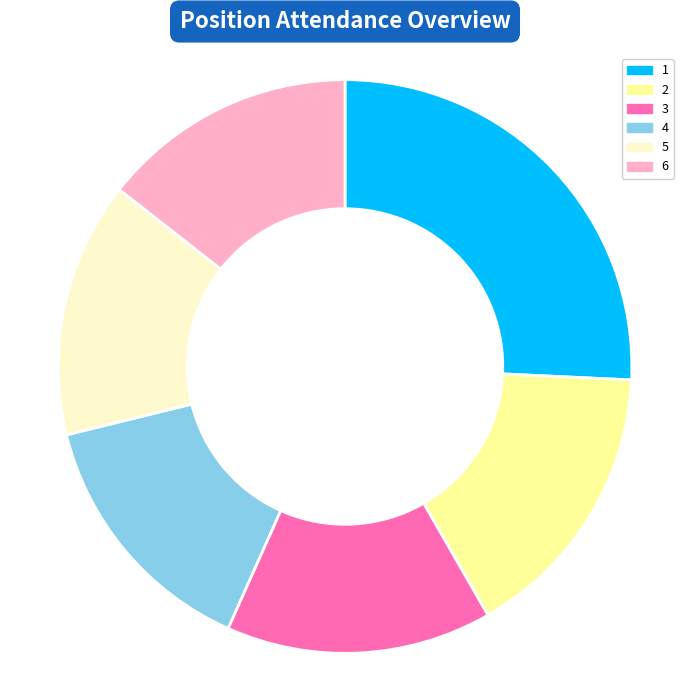

Is 4 the majority of the pie?

No